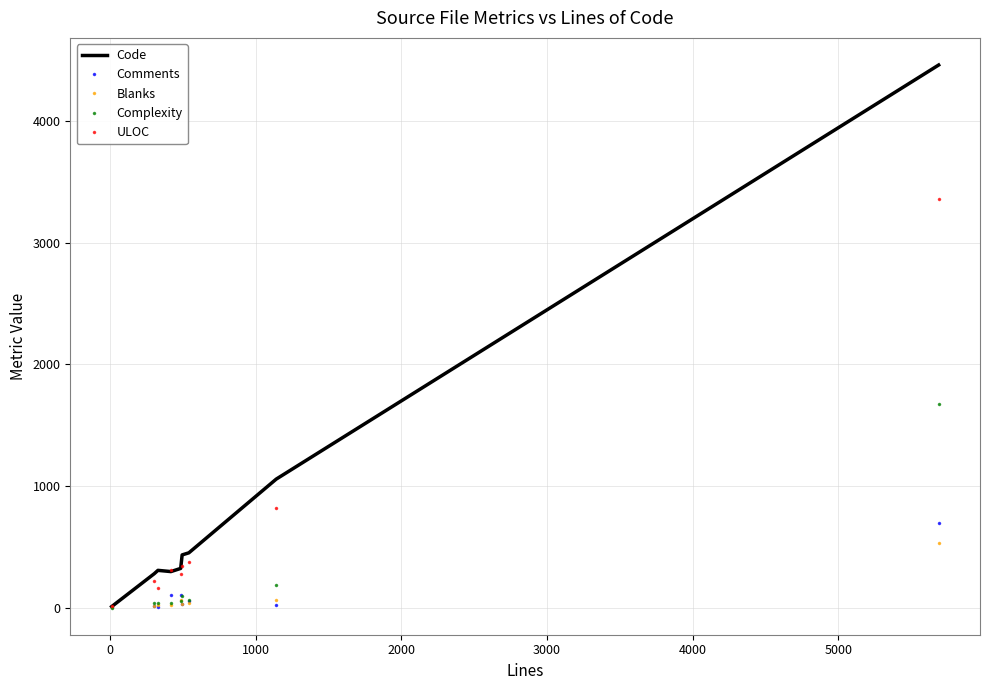

What is the maximum value for Code?

4459